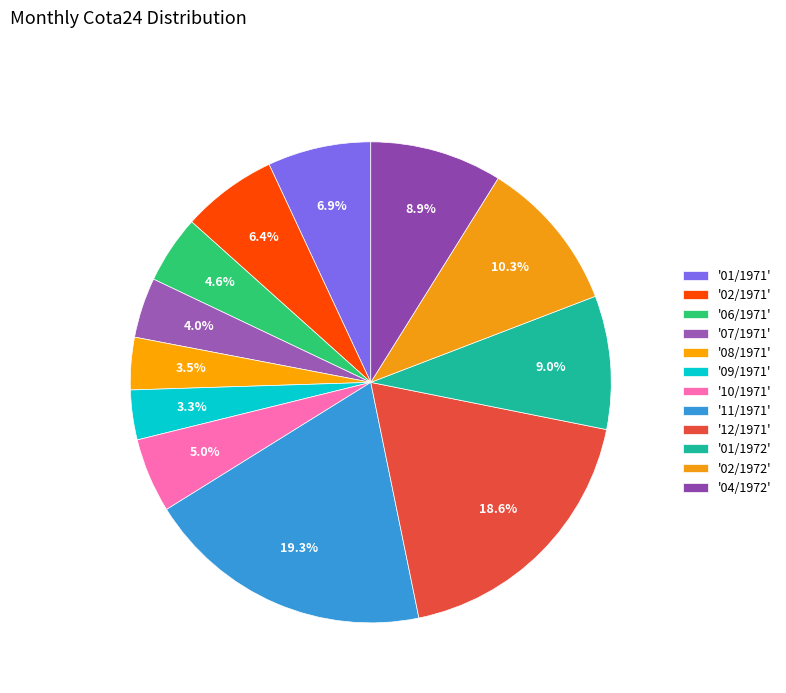

How many slices are in this pie chart?

12